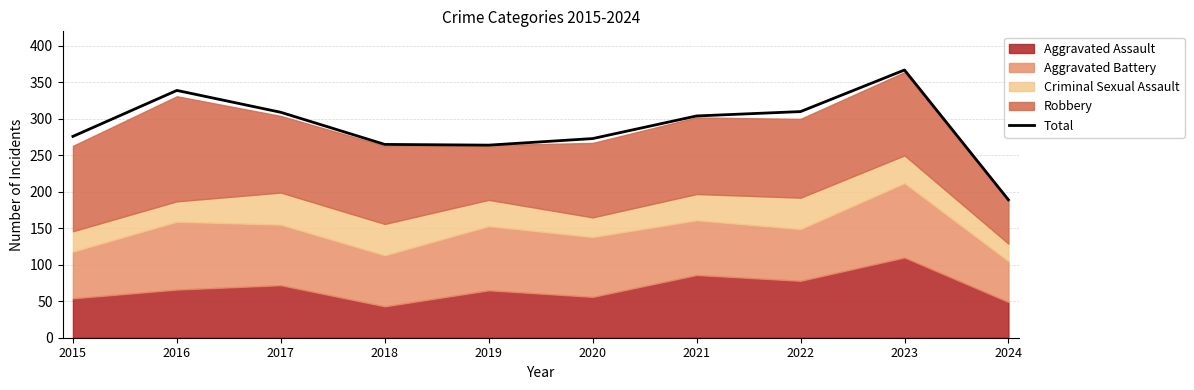

Reading left to right, what are all the values shown in this chart?

276	339	309	265	264	273	304	310	367	189